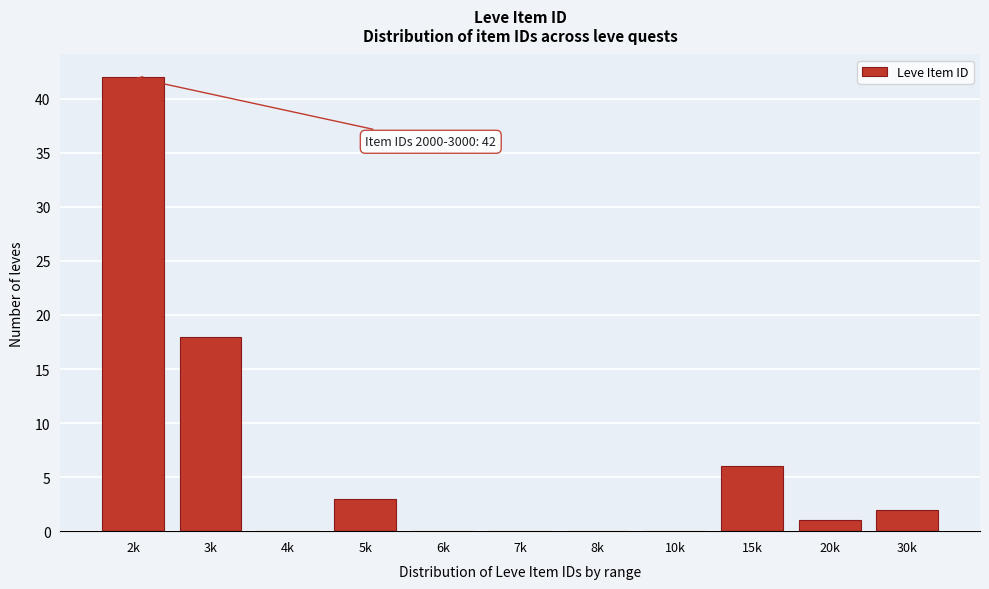

Reading left to right, transcribe all the data shown in this chart.

2k=42	3k=18	4k=0	5k=3	6k=0	7k=0	8k=0	10k=0	15k=6	20k=1	30k=2